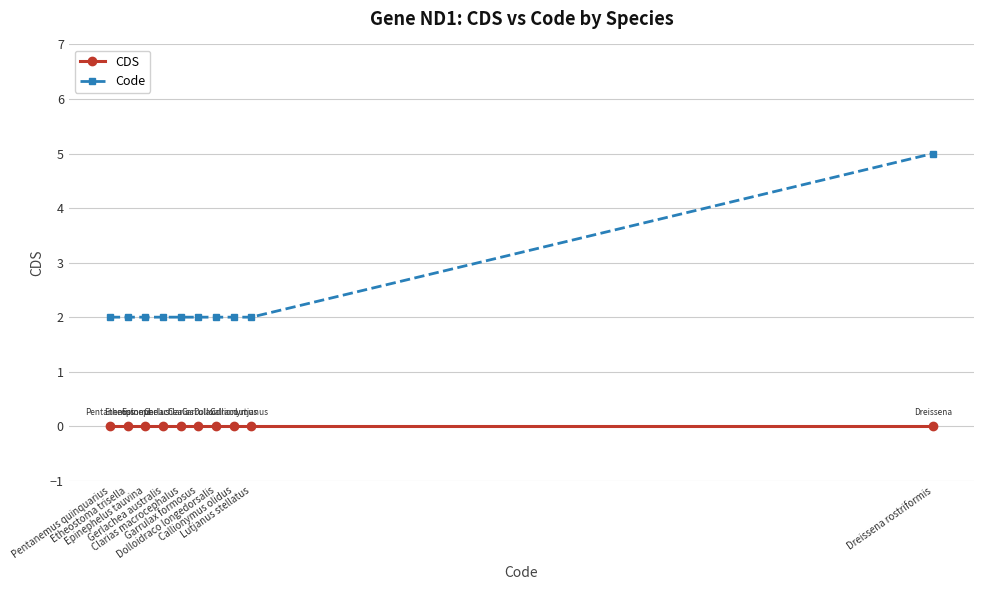

What is the sum of the Code values at Clarias macrocephalus and Dreissena rostriformis?

7